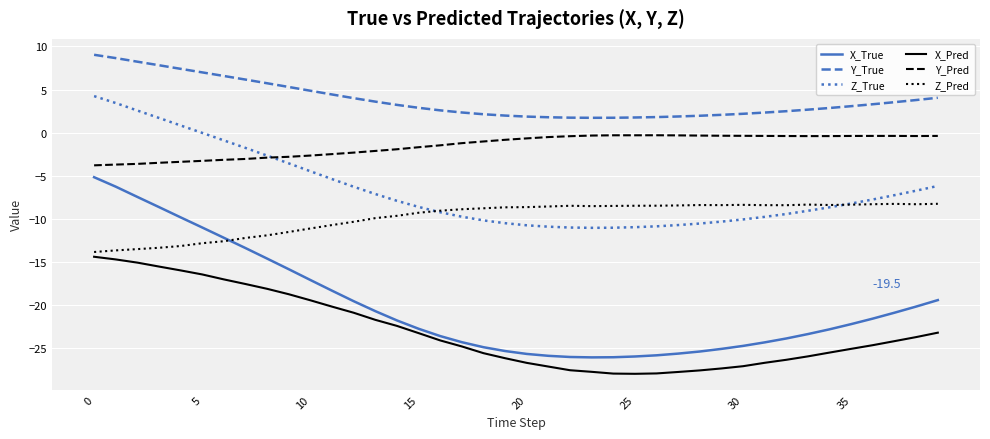

True or false: Z_Pred and Y_True cross at least once.

False